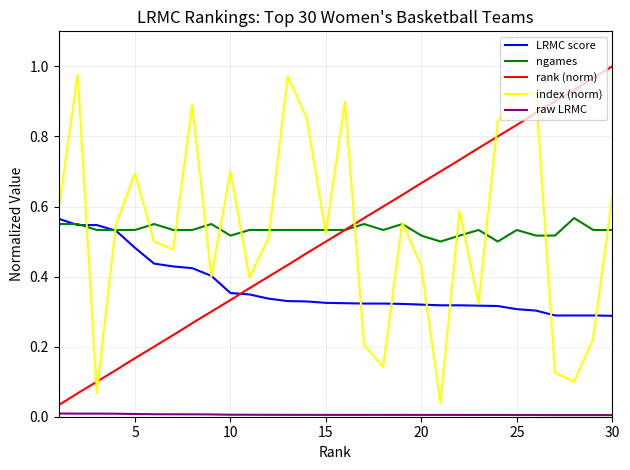

How many distinct data groups are displayed?

5